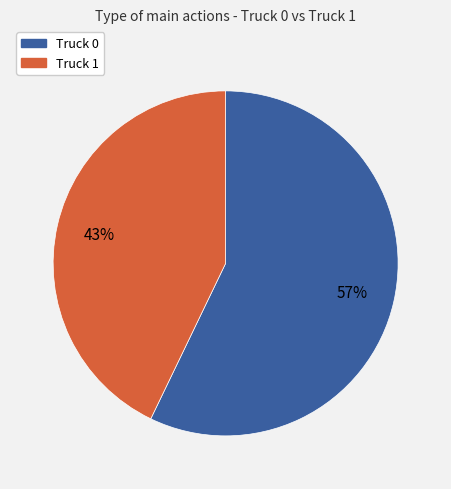

To the nearest percent, what is the difference between the largest and smallest slice percentages?

14%